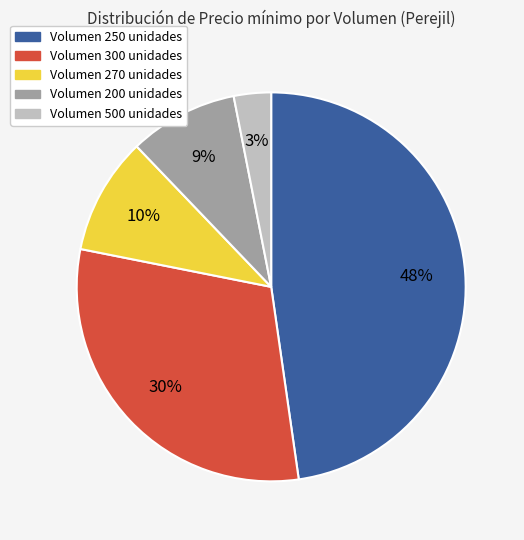

Does any single category account for the majority?

No